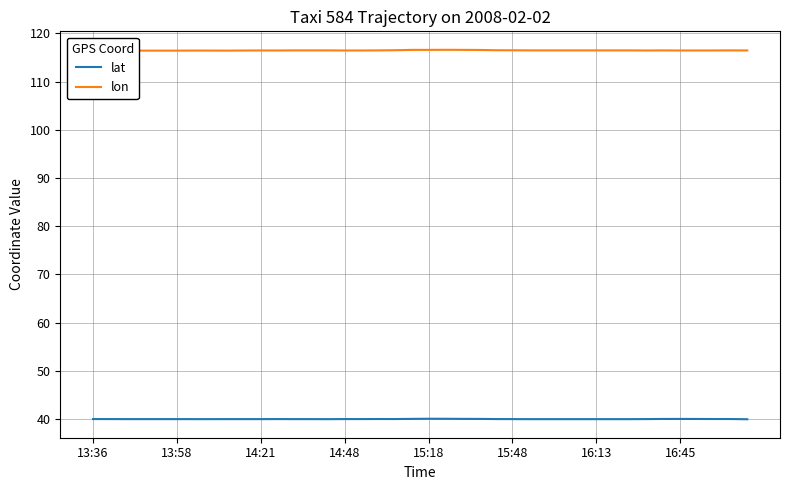

Which series has the largest range (max minus min)?

lon